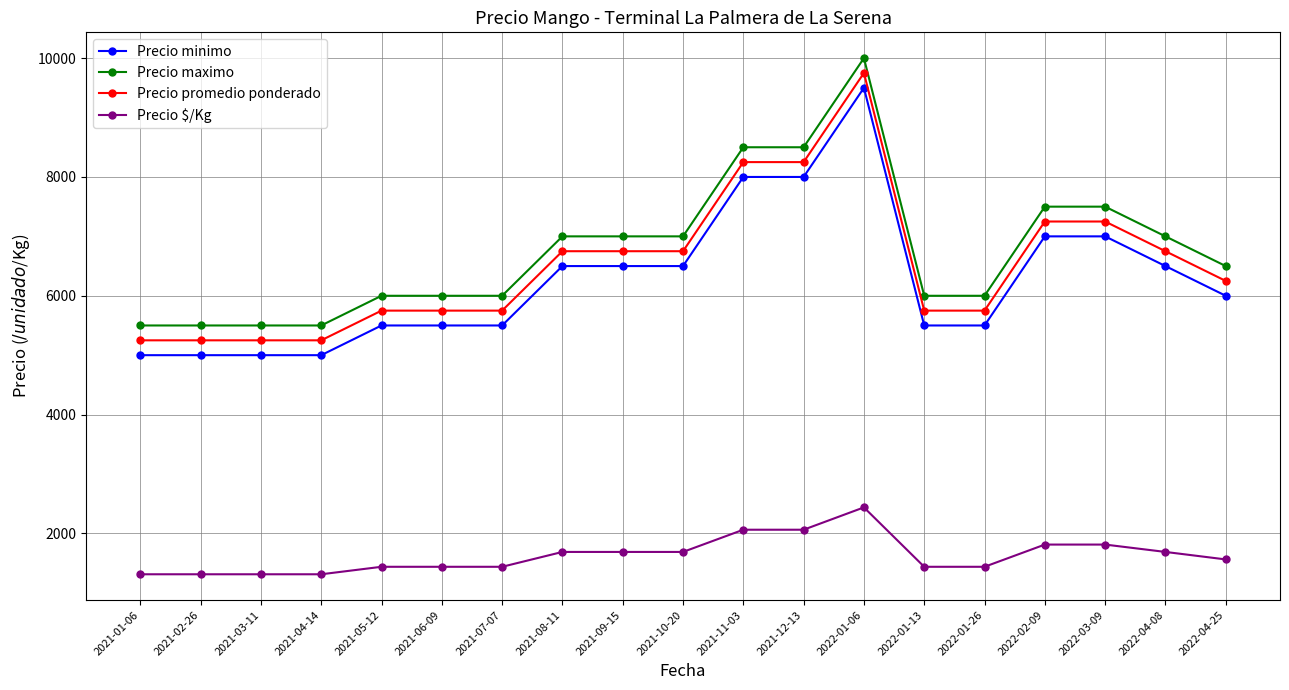

Is the value of Precio maximo at 2022-04-08 greater than the value of Precio $/Kg at 2021-08-11?

Yes